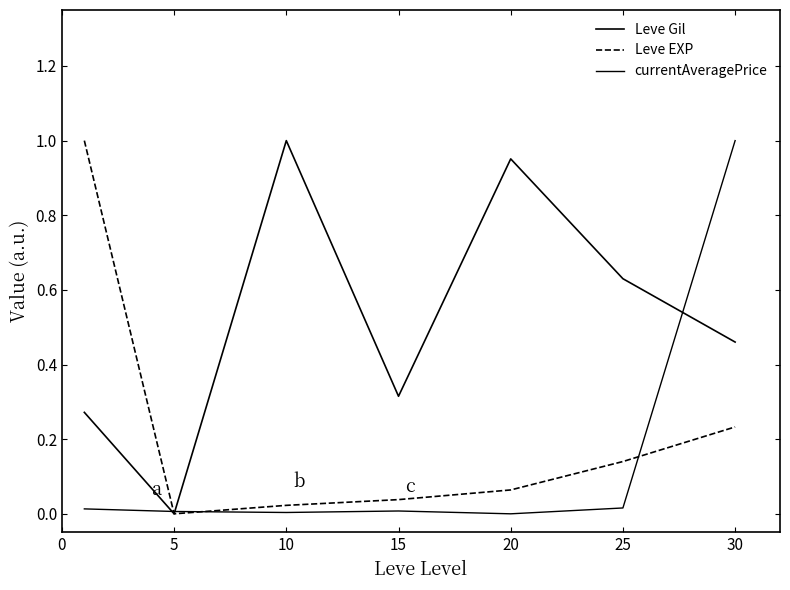

Is this an area chart (filled region under the line)?

No